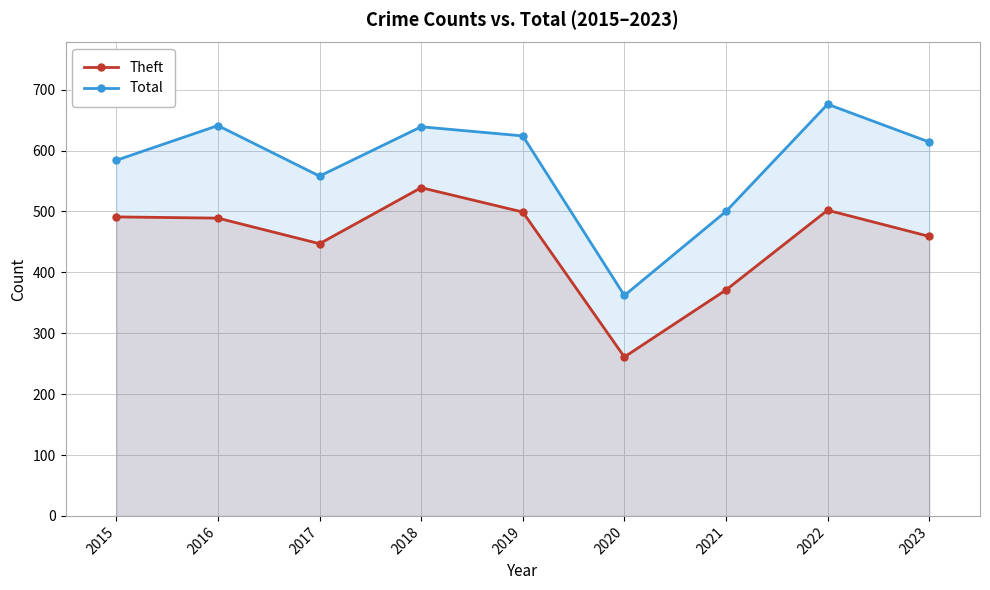

Where is the first local maximum for Theft?

2018